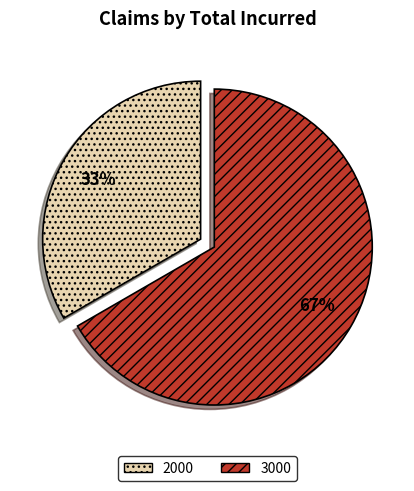

Which category has the biggest portion of the pie?

3000